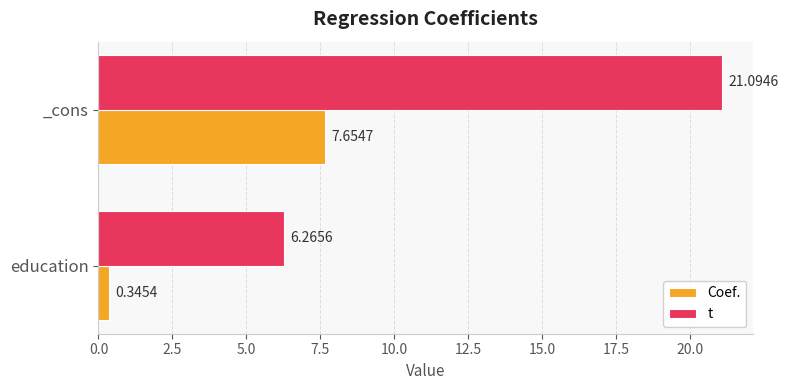

How many categories are shown in the chart?

2